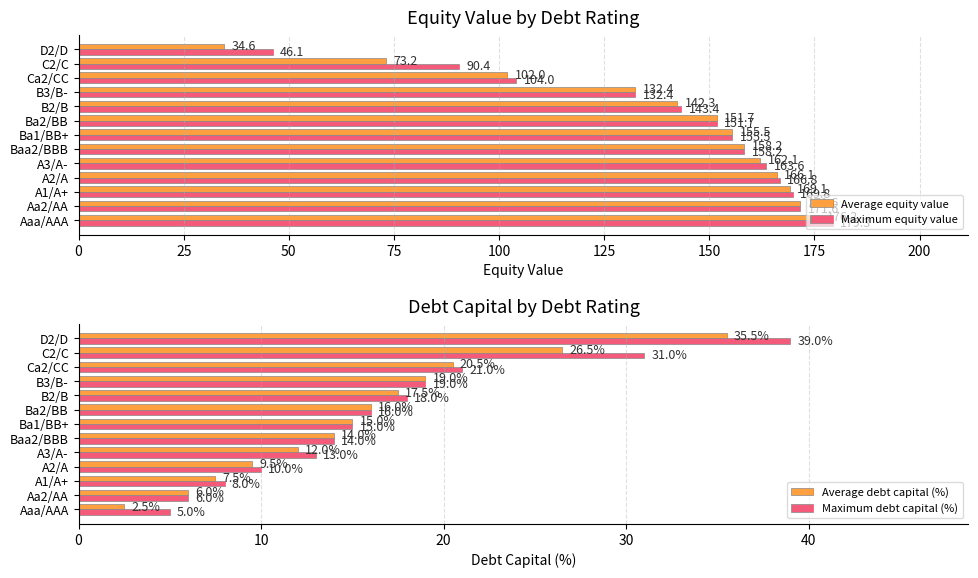

Read the Average equity value value at Ba1/BB+.

155.5